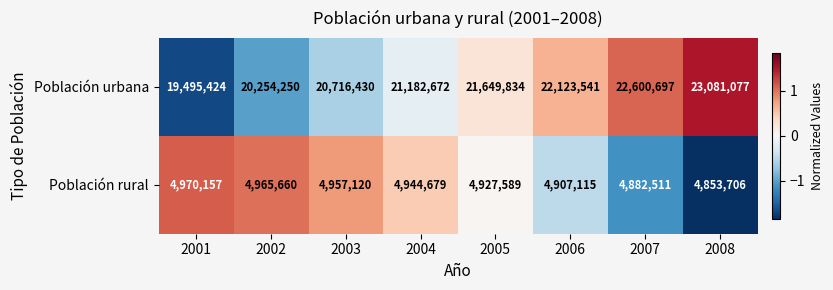

At which label is Población rural closest to 4911931?

2006